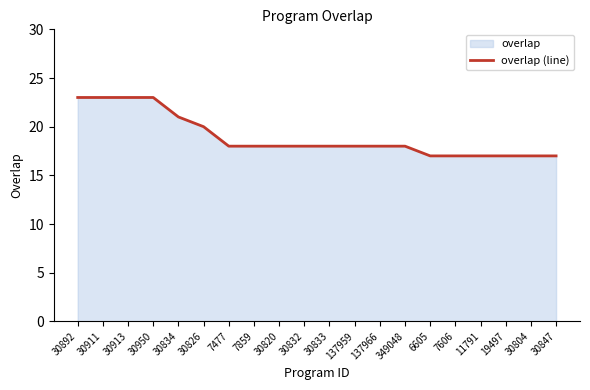

Reading right to left, list all the values displayed in this chart.

17	17	17	17	17	17	18	18	18	18	18	18	18	18	20	21	23	23	23	23